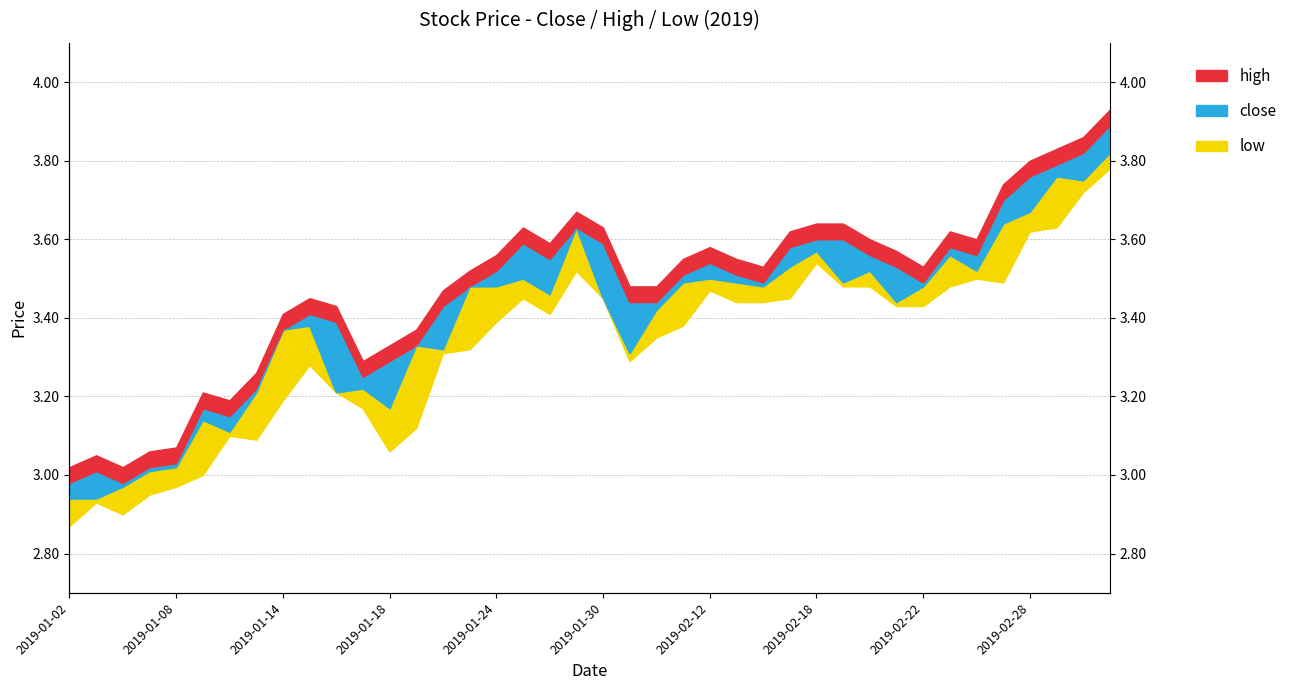

What is the average value of the high series?

3.4